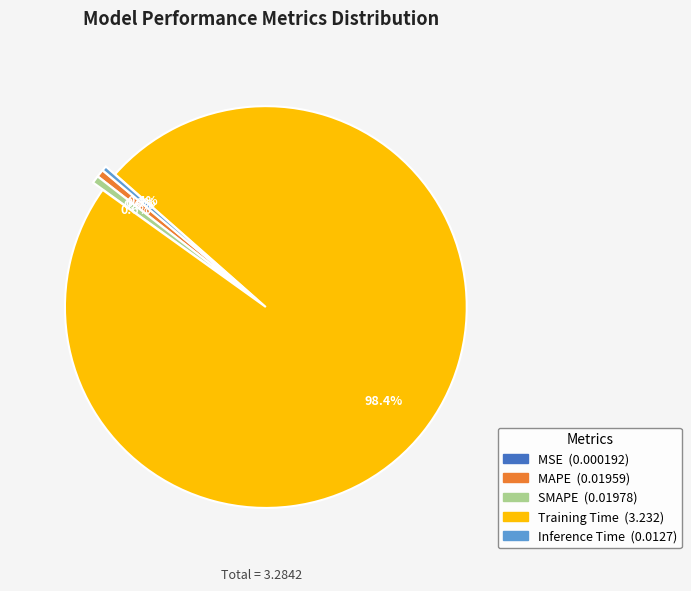

Between SMAPE and Training Time, which is larger?

Training Time